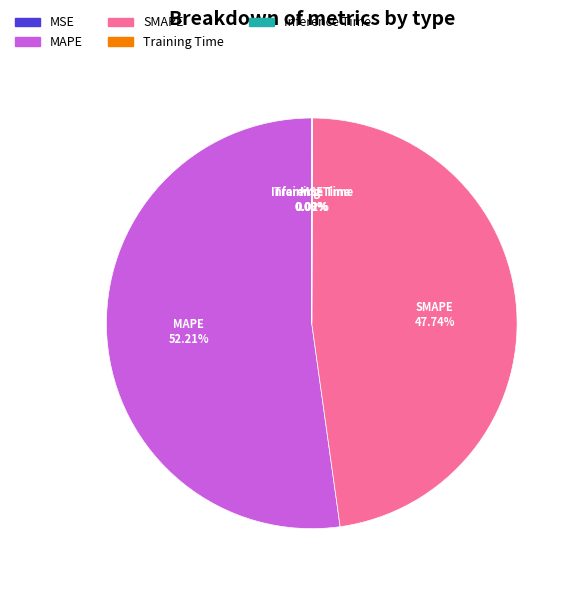

Which category has the biggest portion of the pie?

MAPE